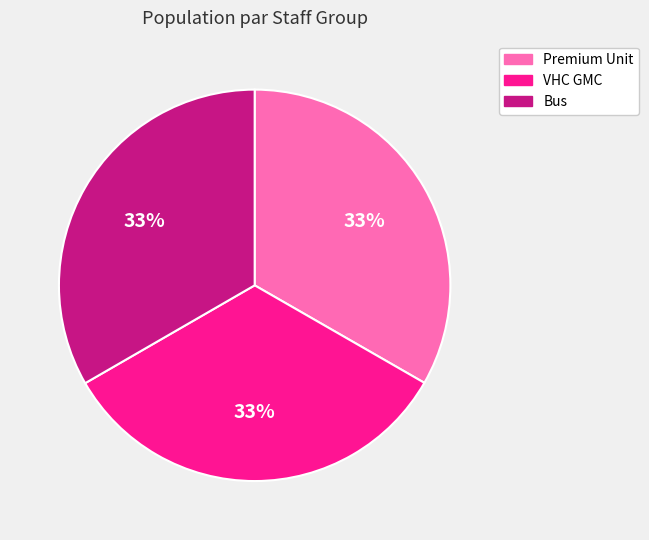

Approximately how many times larger is the value at Bus compared to VHC GMC?

1.0